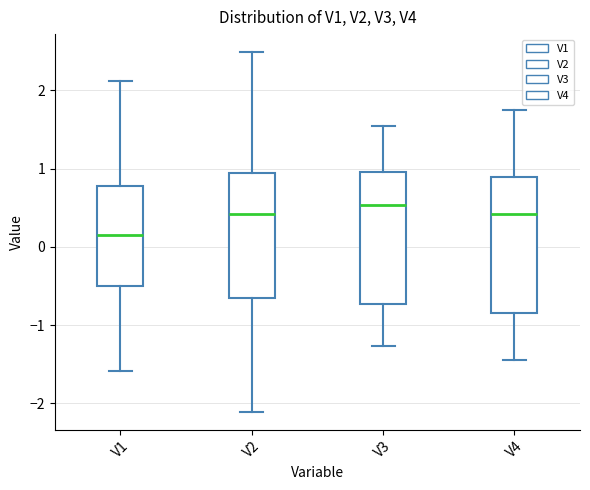

Which box has the highest median line?

V3